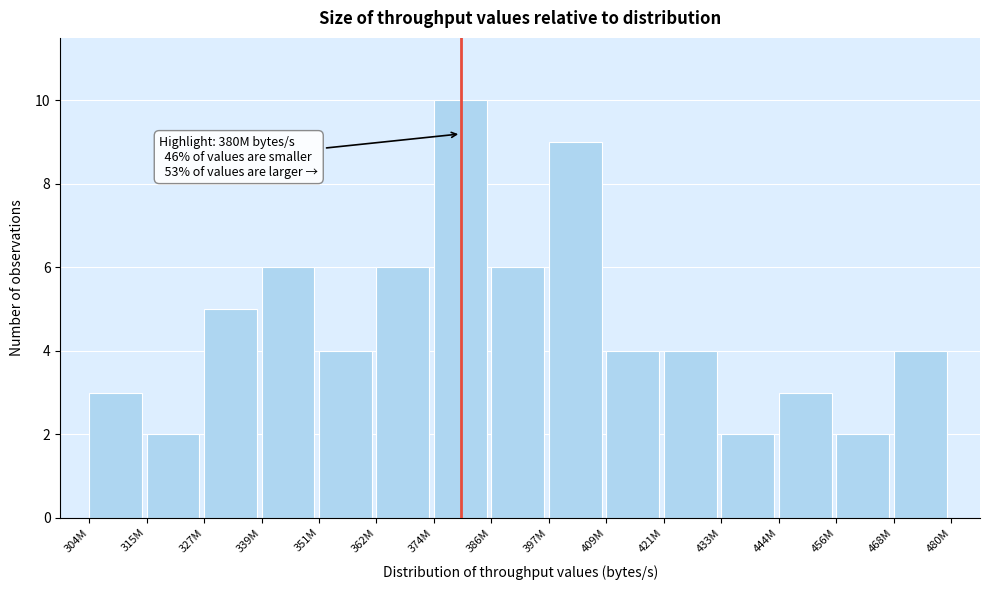

Reading left to right, list all the values displayed in this chart.

304M=3	315M=2	327M=5	339M=6	351M=4	362M=6	374M=10	386M=6	397M=9	409M=4	421M=4	433M=2	444M=3	456M=2	468M=4